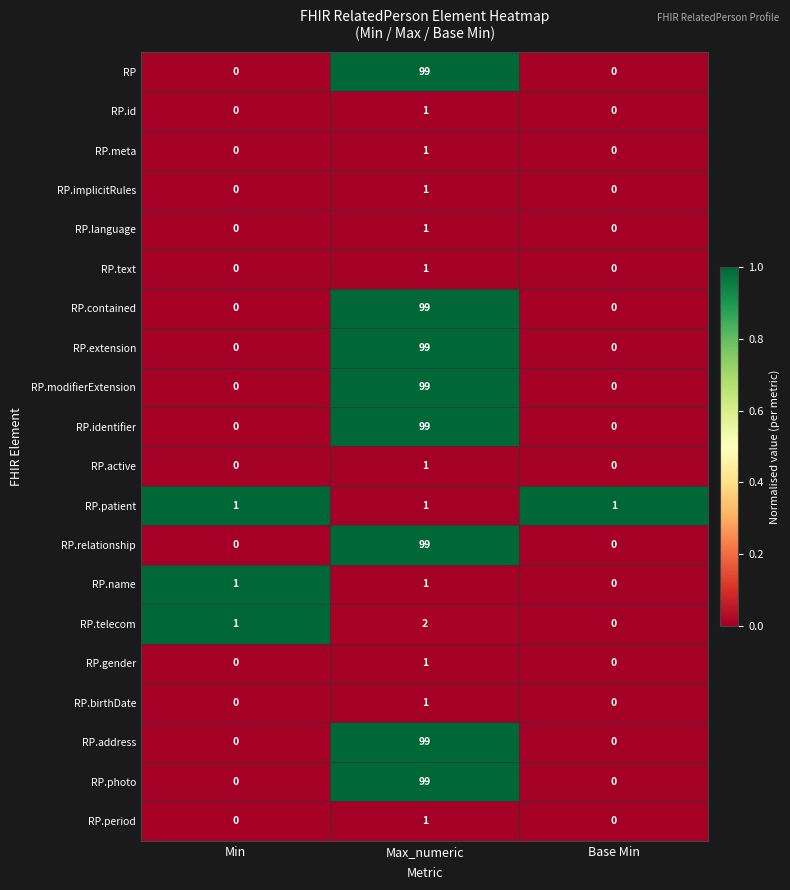

What is the difference between the RP.contained values at Max_numeric and Base Min?

99